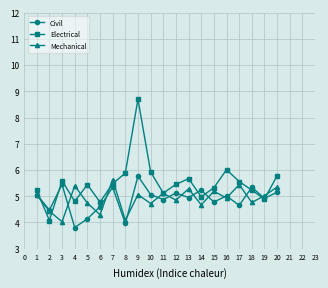

Does the chart display data point markers on the line(s)?

Yes